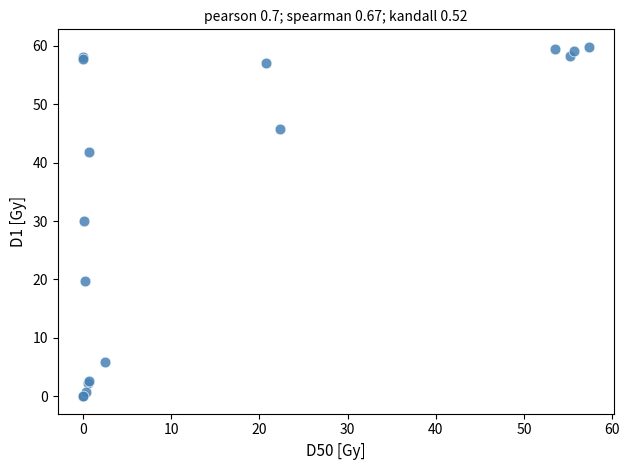

What Y value in the scatter plot is closest to 29?

30.1